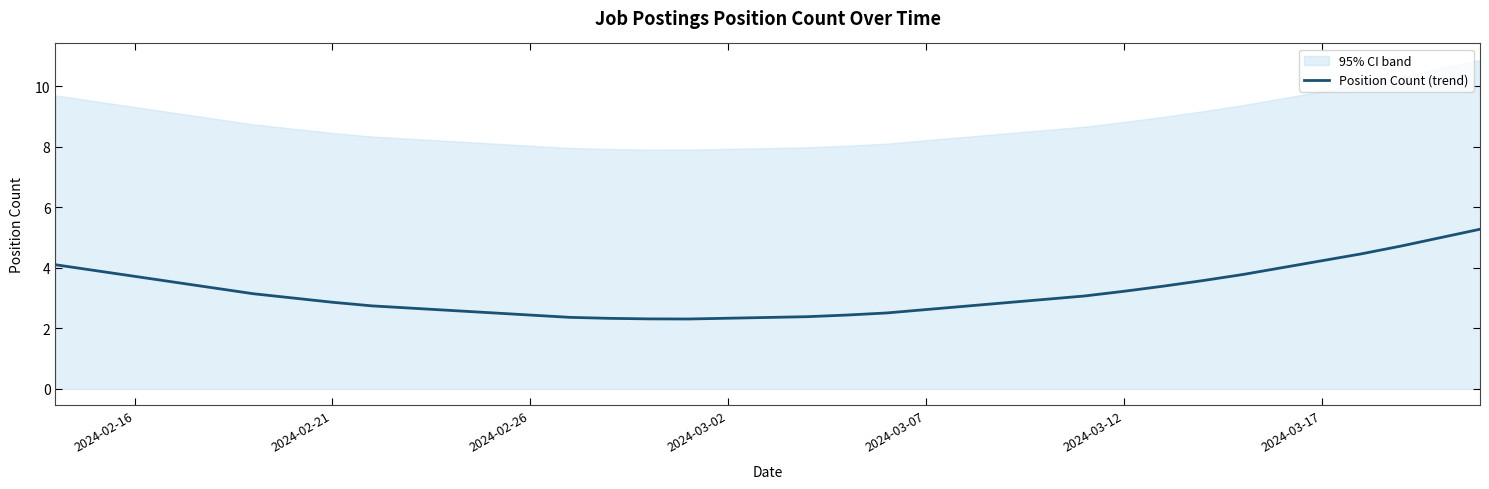

How many values are below 3?

9